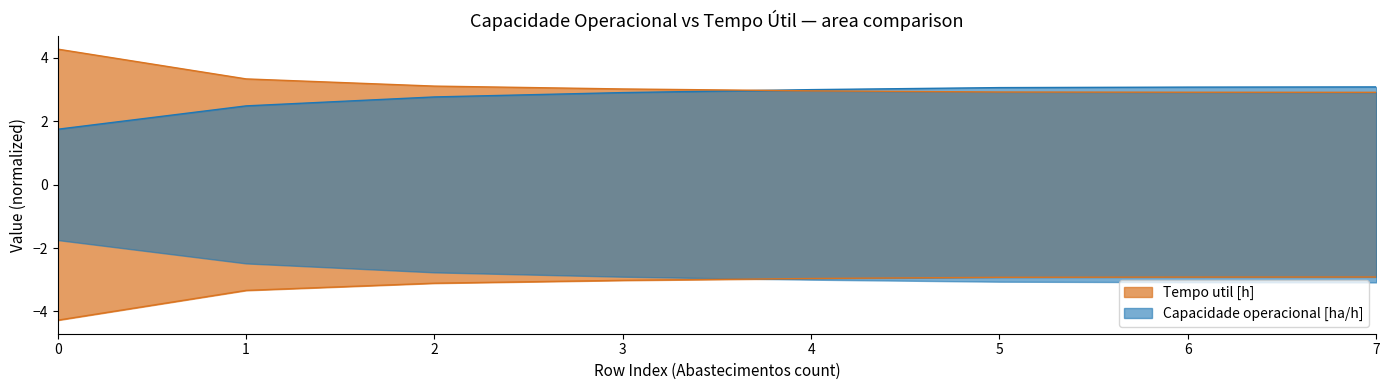

What is the difference between the Capacidade operacional [ha/h] values at 0 and 4?

1.2